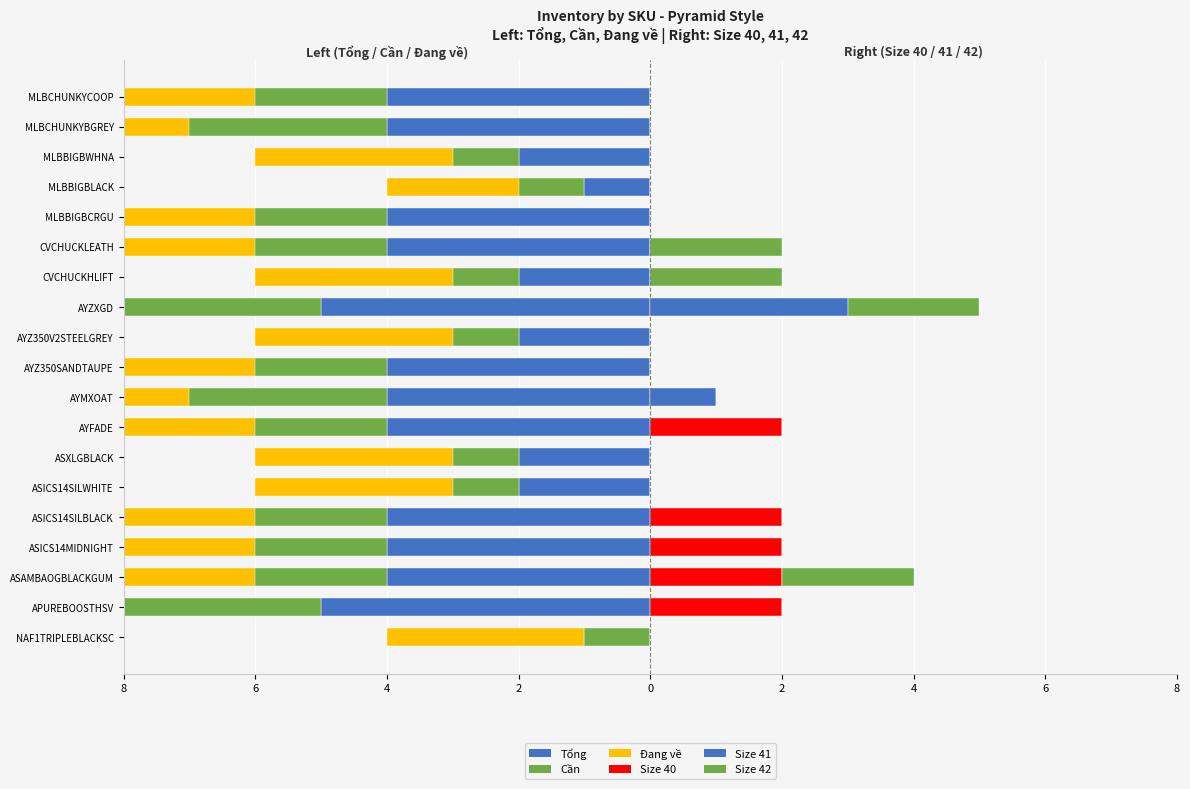

Count the number of data series in this chart.

6